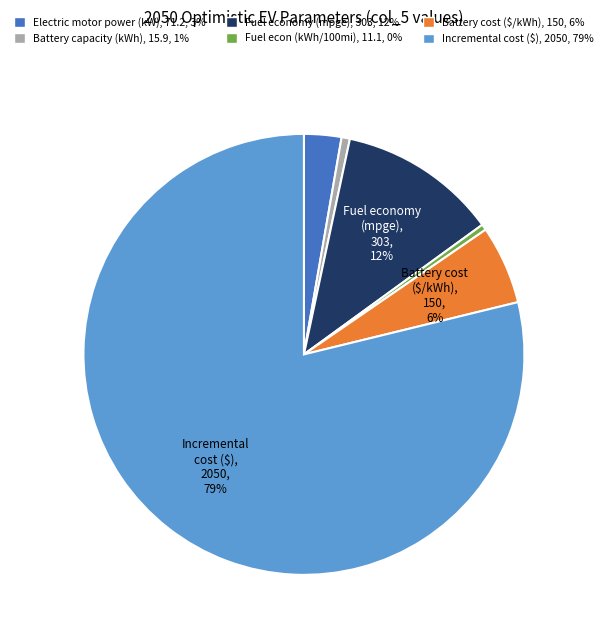

To the nearest percent, what is the average slice percentage?

17%